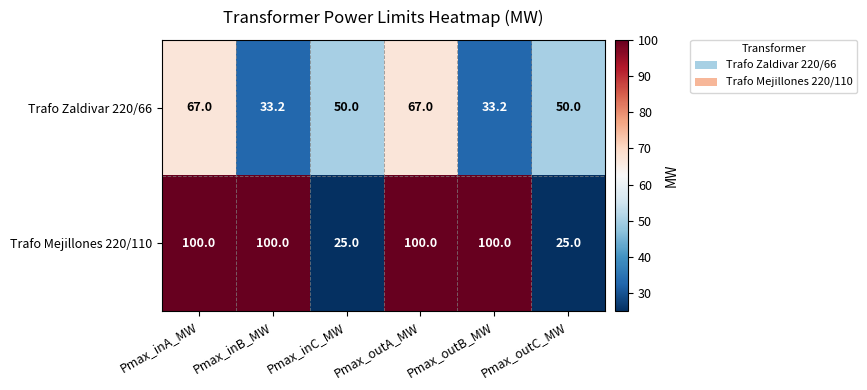

The value of Trafo Mejillones 220/110 at Pmax_inB_MW is 149.0. True or false?

False